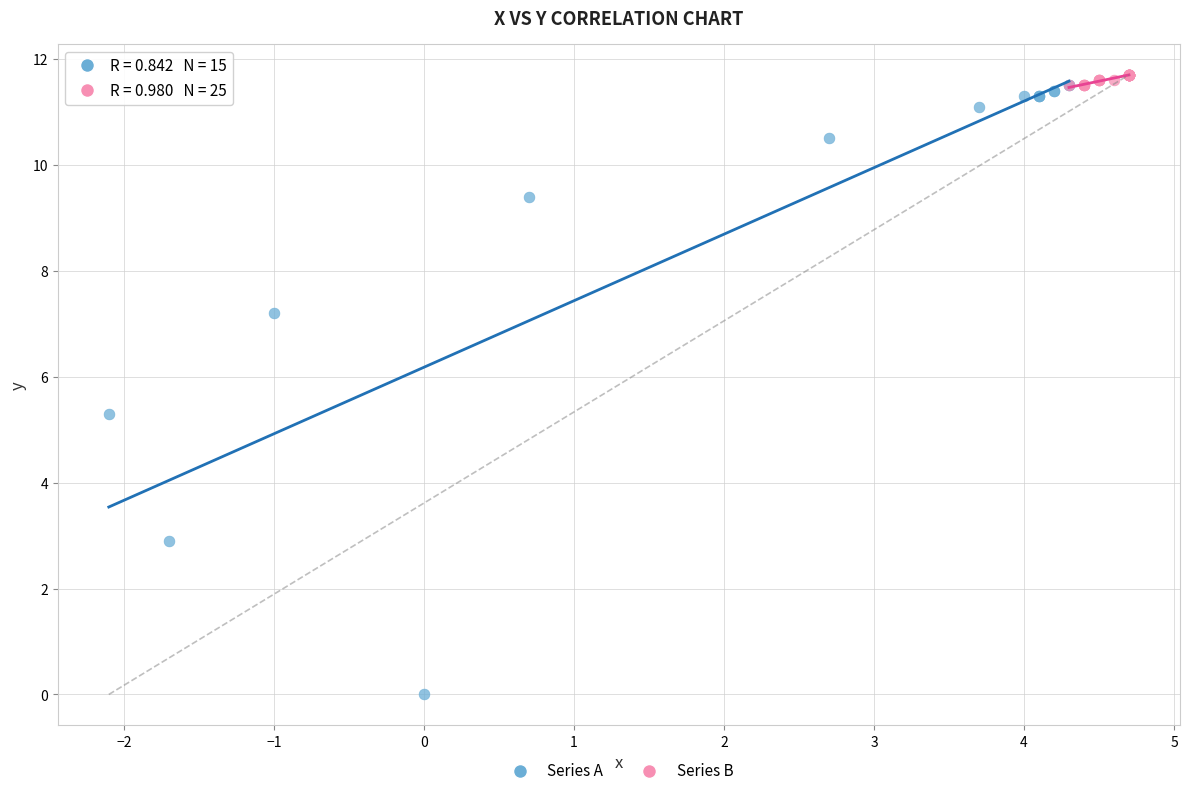

Which series has the largest Y range (max minus min)?

Series A